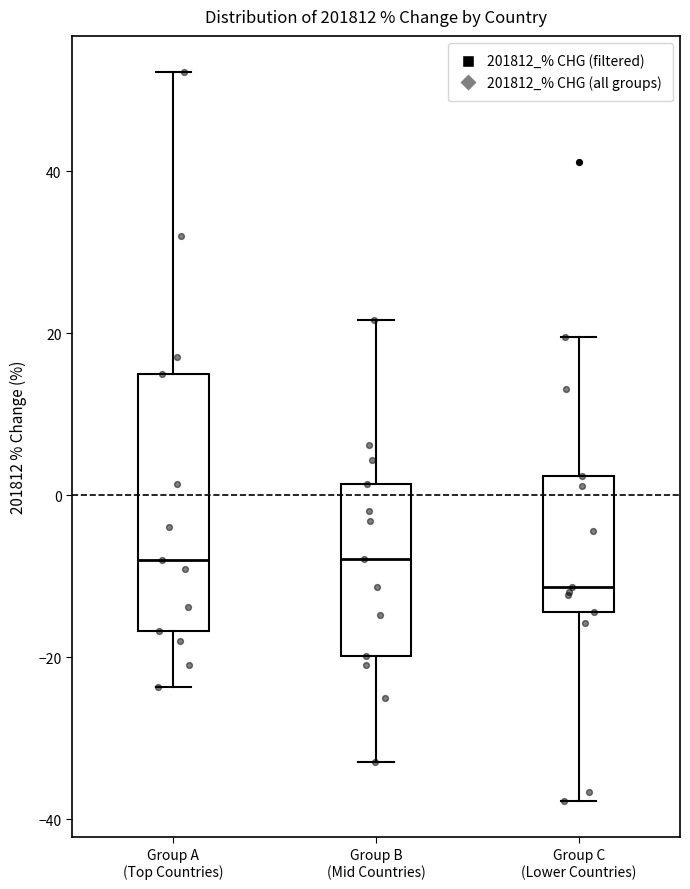

Reading left to right, transcribe this box plot: for each box, give where its median line is, the range the box spans, and where its two whiskers end, as read against the y-axis. The values are not printed on the chart, so give them approximately, as read against the axis.

Group A (Top Countries): median -8, box -16 to 14, whiskers -24 to 52
Group B (Mid Countries): median -8, box -20 to 2, whiskers -32 to 22
Group C (Lower Countries): median -12, box -14 to 2, whiskers -38 to 20